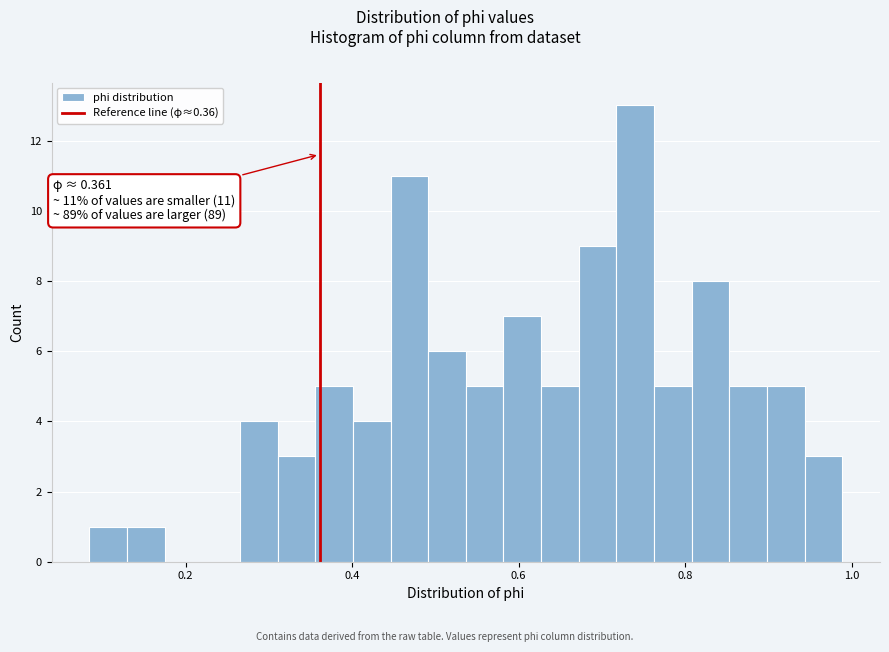

Read against the x-axis, roughly where is the centre of the tallest bar?

0.74